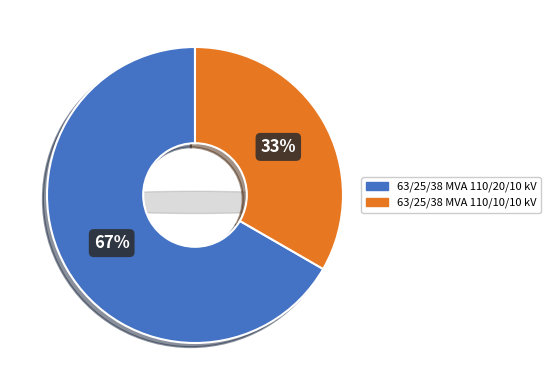

Count the number of slices in the pie.

2